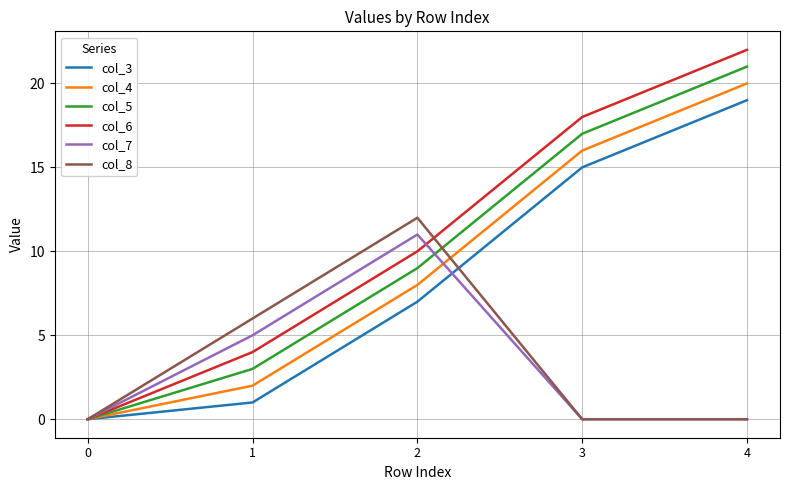

List the series in order of their peak value, highest first.

col_6, col_5, col_4, col_3, col_8, col_7